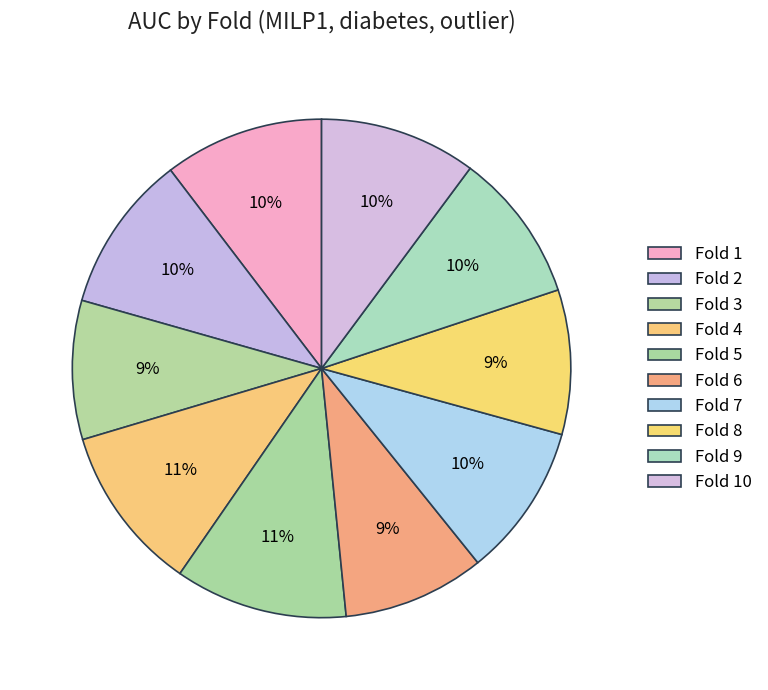

To the nearest percent, what is the difference between the Fold 9 and Fold 6 slice percentages?

1%